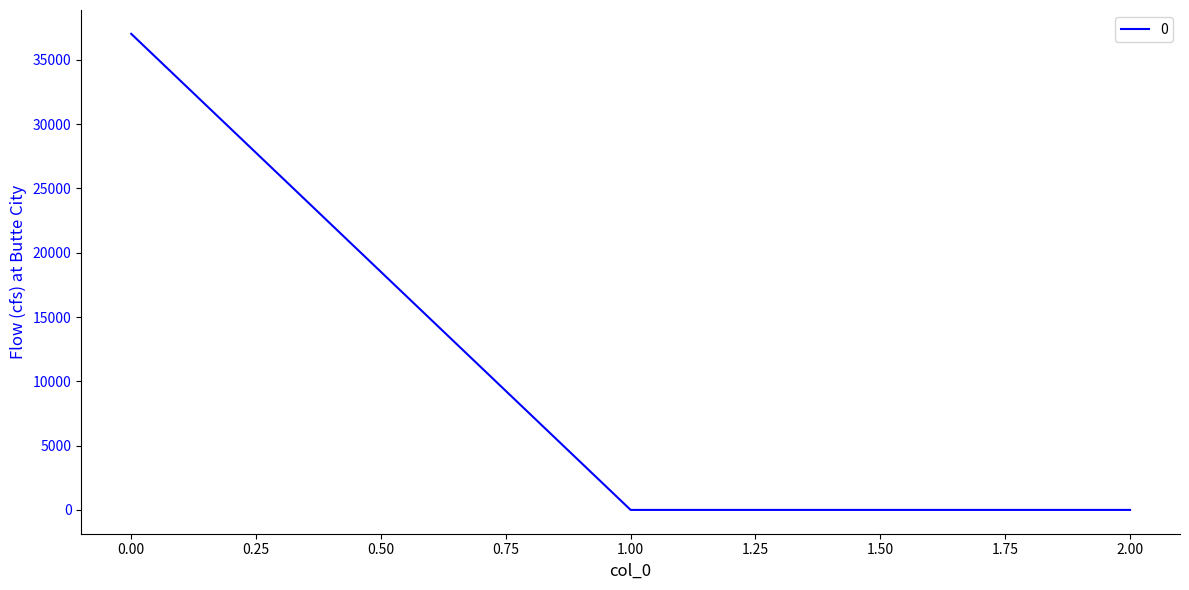

Reading left to right, transcribe all the data shown in this chart.

37027.4	0.0	0.0